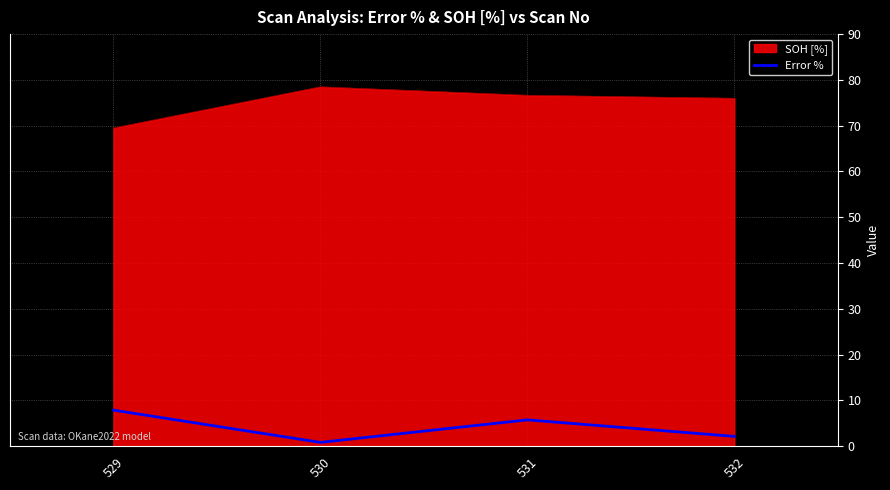

Which series has the largest total across all categories?

SOH [%]